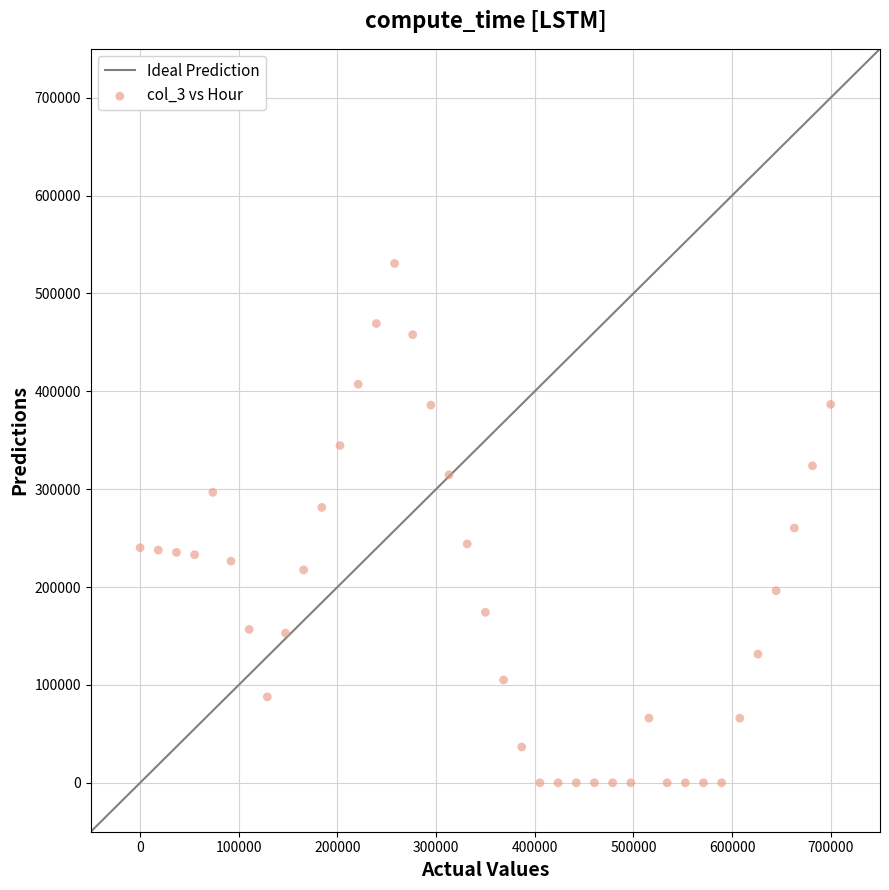

What is the range of Y values (max minus min)?

530691.5